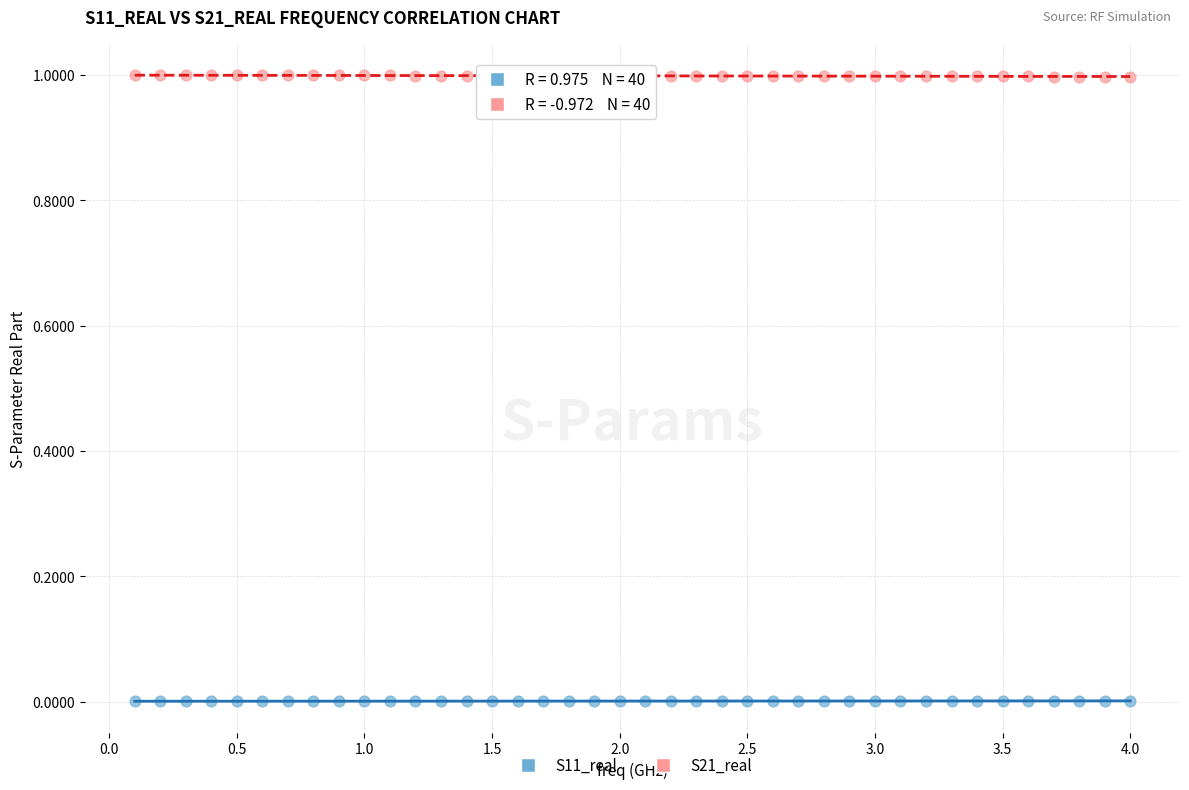

Across all data points, what is the range of Y values (max minus min)?

1.0